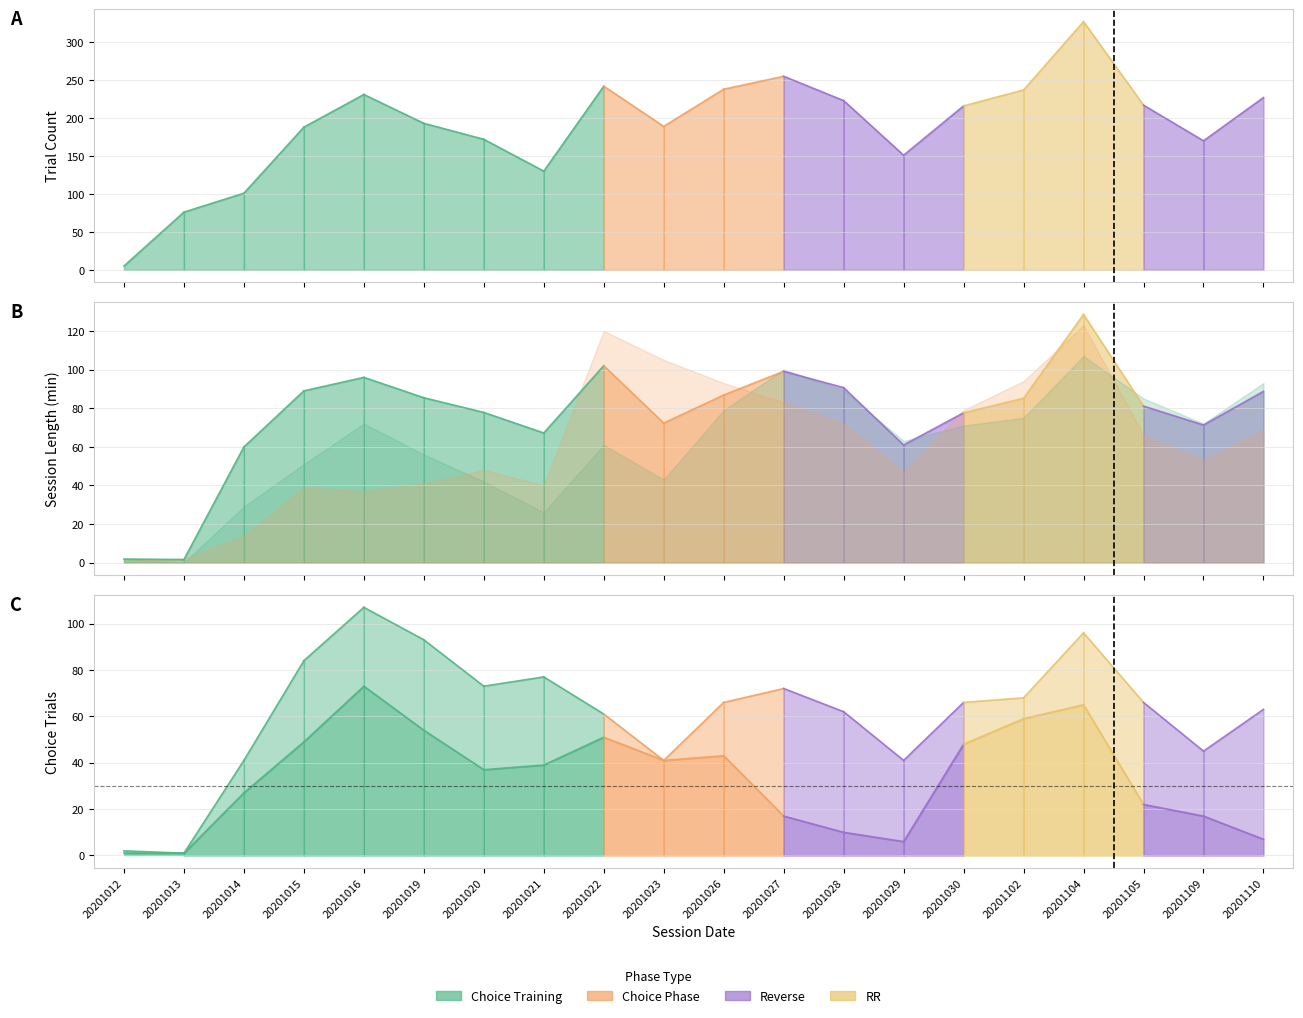

Where is the first local minimum for choice Rand TrialCt?

20201013